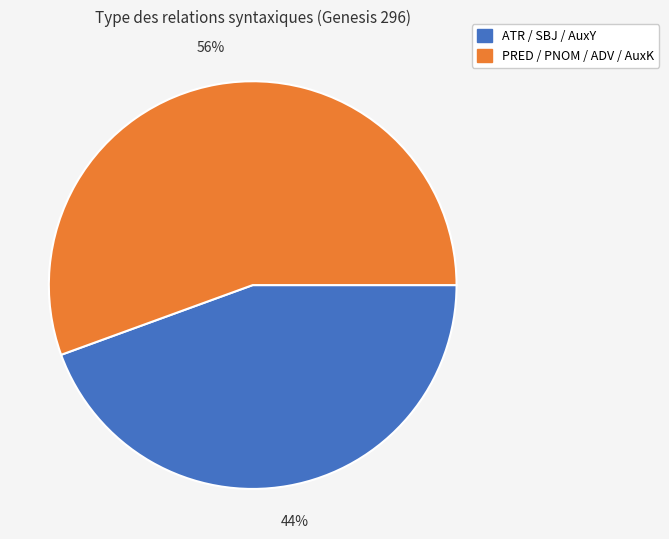

Count the number of slices in the pie.

2